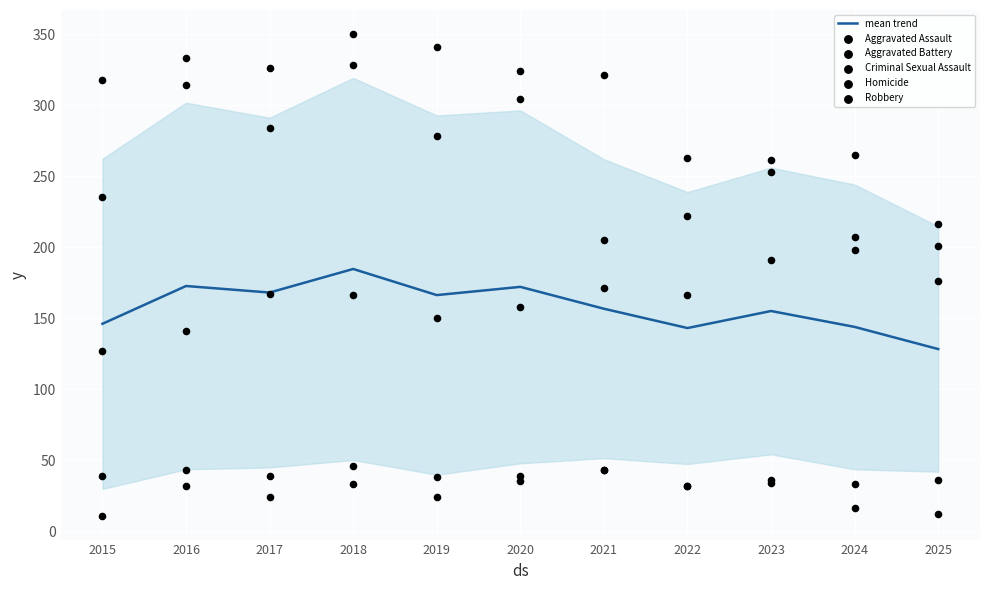

Is the value of Criminal Sexual Assault at 2022 greater than the value of Aggravated Battery at 2016?

No